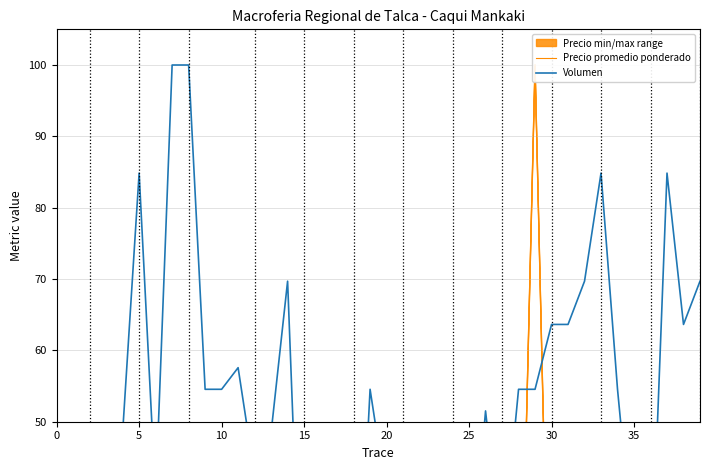

Does the chart have visible grid lines?

Yes